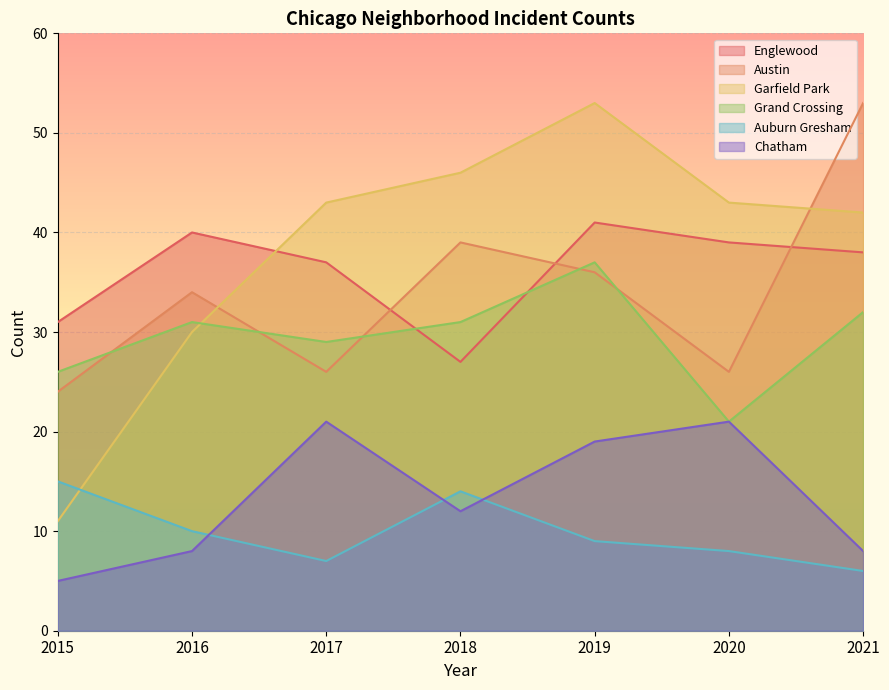

What is the spread (max minus min) of values at 2019?

44